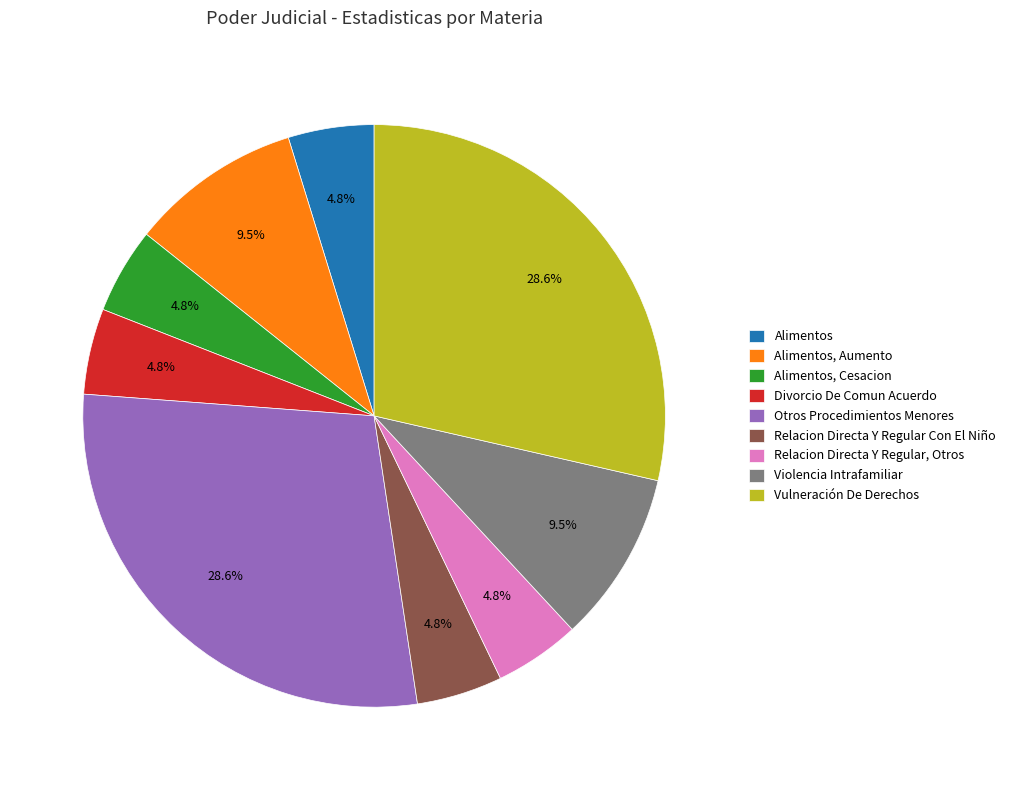

Does Otros Procedimientos Menores represent more than half of the total?

No